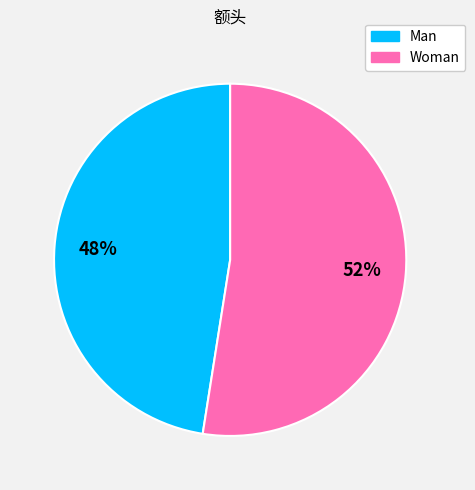

What is the largest slice in the pie chart?

Woman